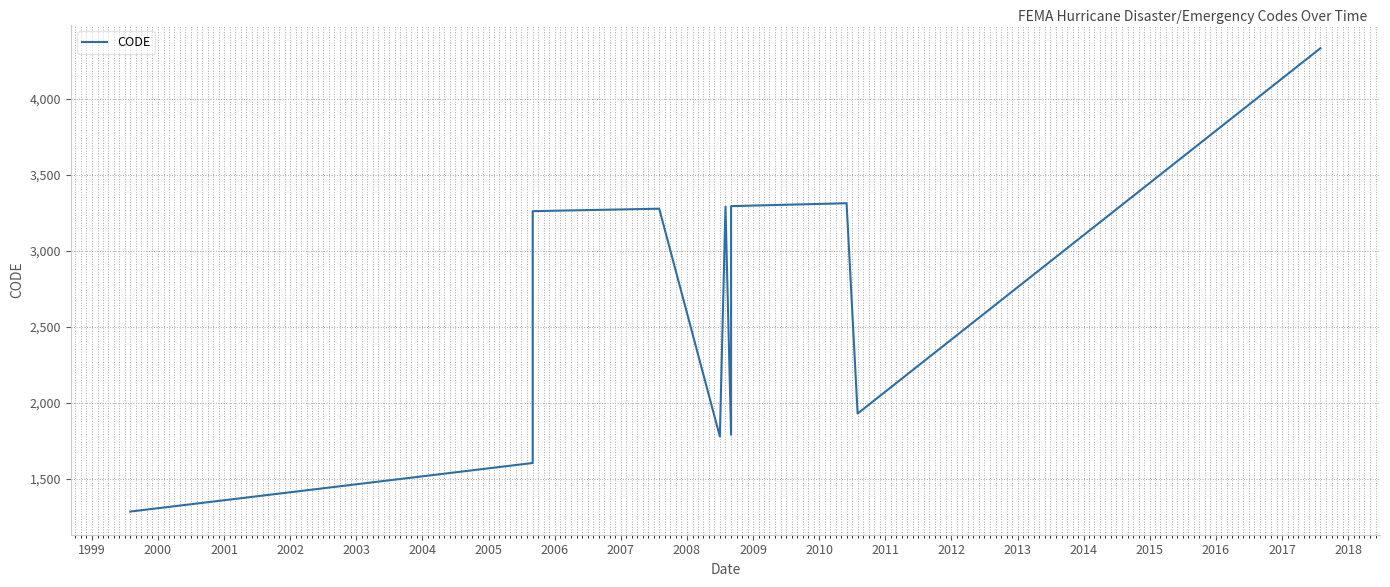

What is the sum of all values?

32378